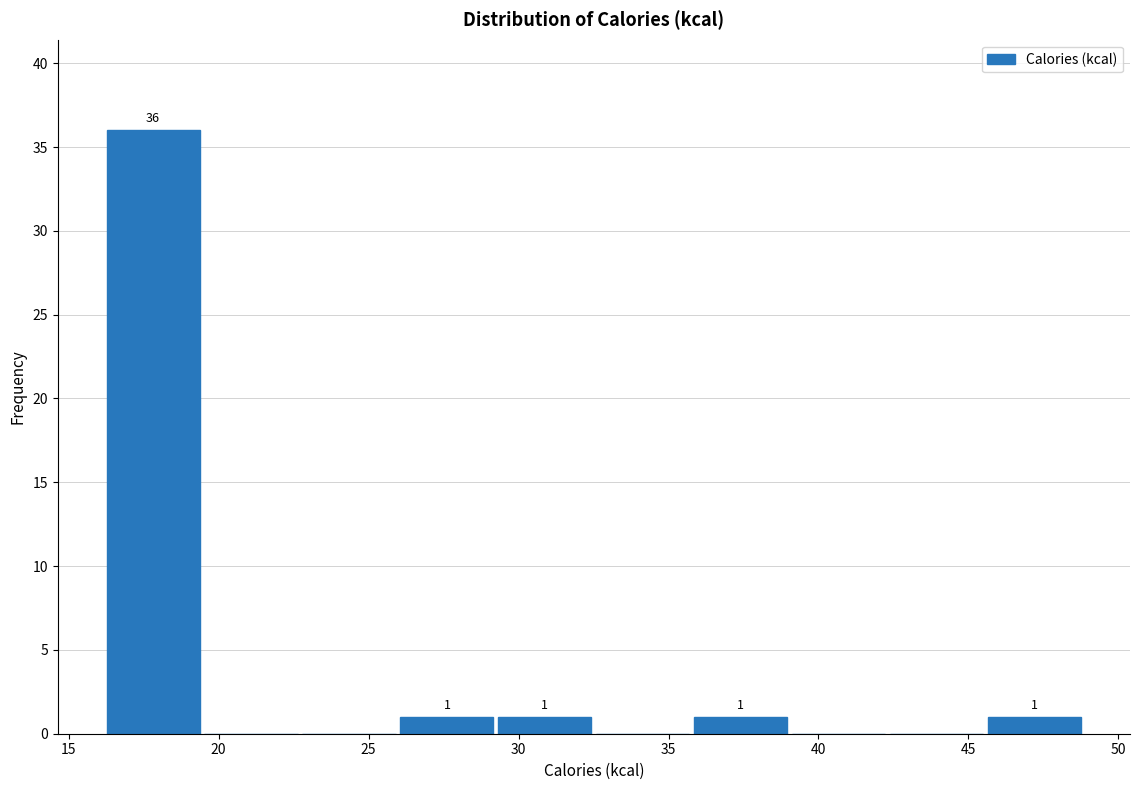

Over which range of the x-axis is the bar tallest?

16.0 to 19.5